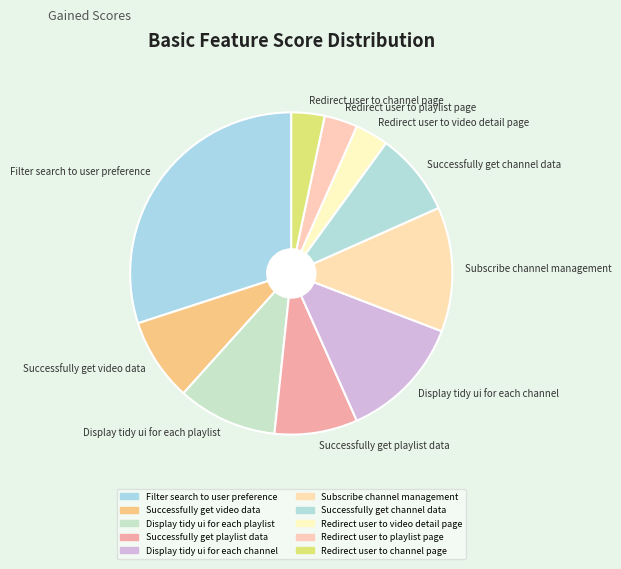

Does Successfully get video data account for over 50% of the chart?

No